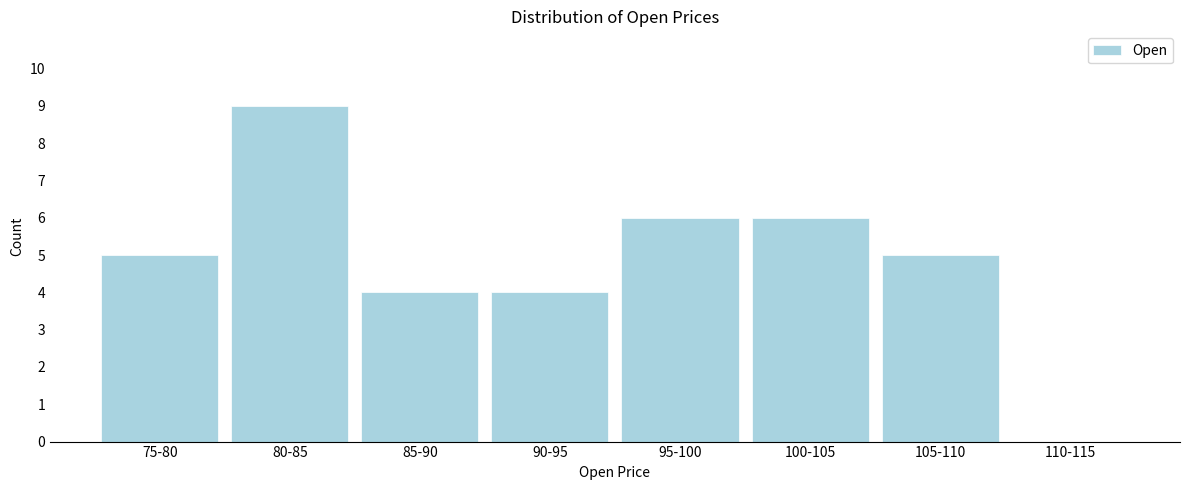

Reading left to right, transcribe all the data shown in this chart.

75-80=5	80-85=9	85-90=4	90-95=4	95-100=6	100-105=6	105-110=5	110-115=0